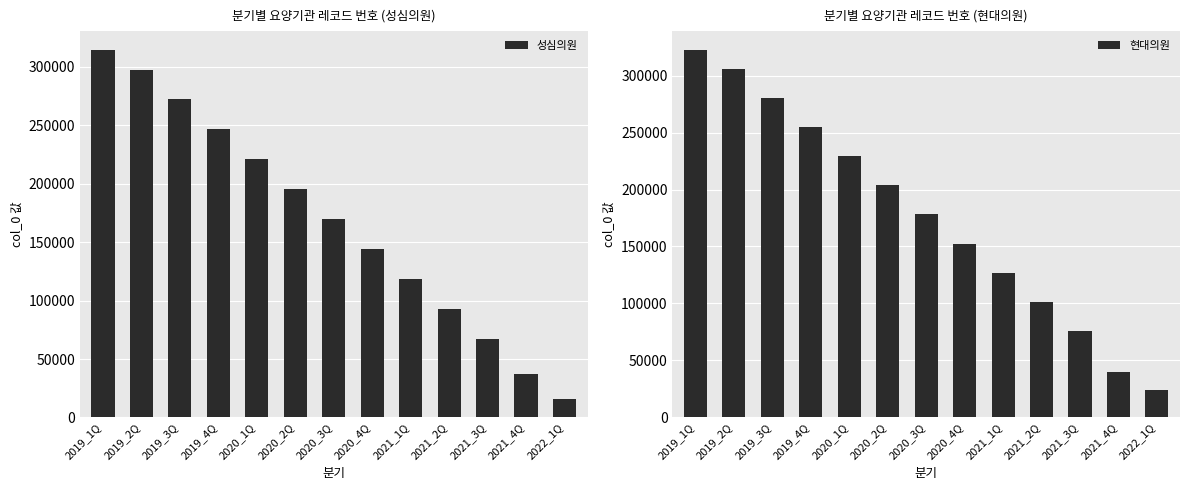

What value does the 성심의원 series have at 2019_3Q?

272275